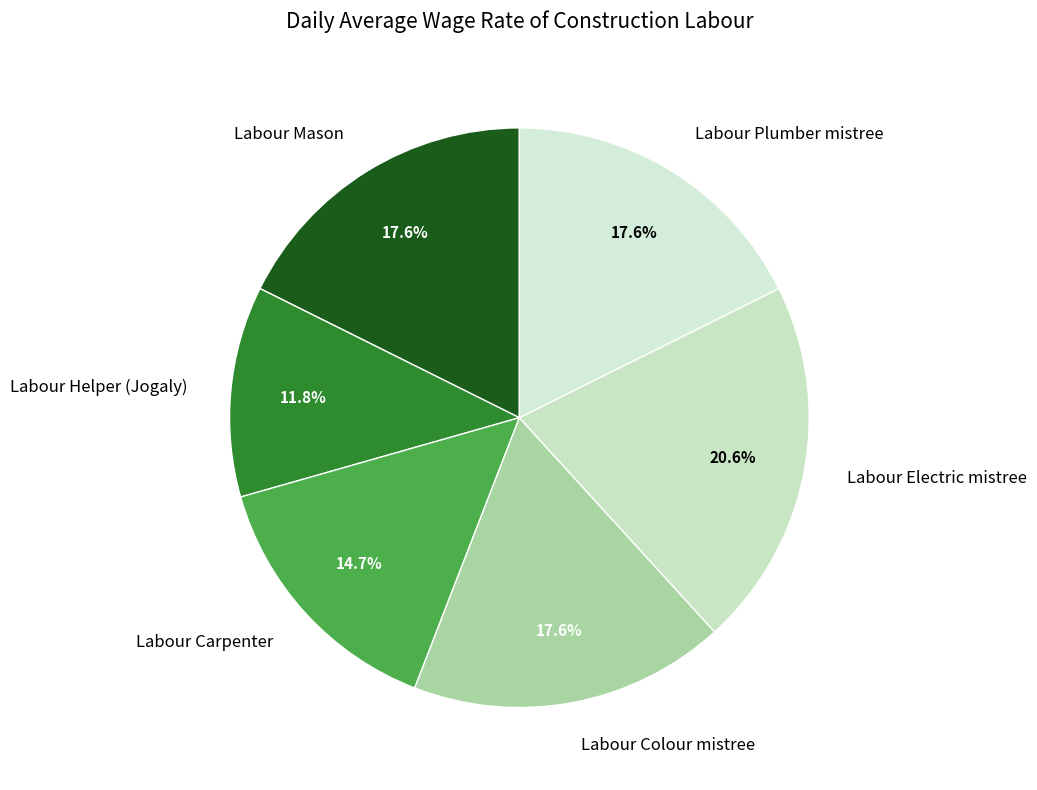

What is the largest slice in the pie chart?

Labour Electric mistree